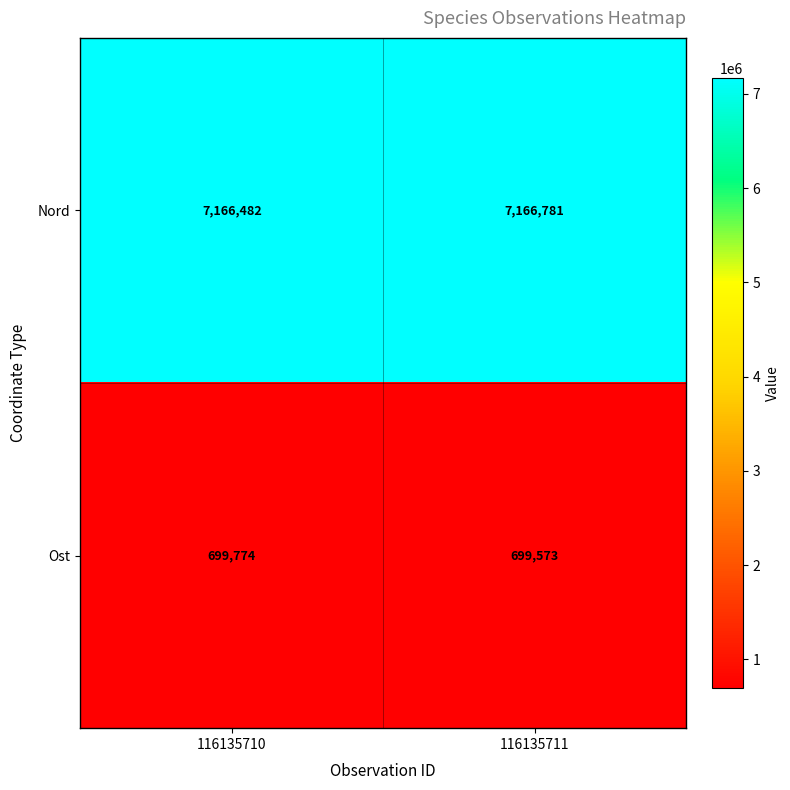

Reading right to left, transcribe all the data shown in this chart.

Nord: 116135711=7166781	116135710=7166482
Ost: 116135711=699573	116135710=699774